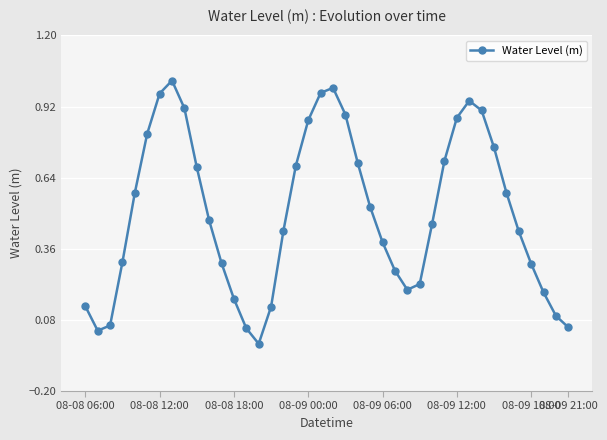

True or false: the data has more than 0 interior local peaks.

True